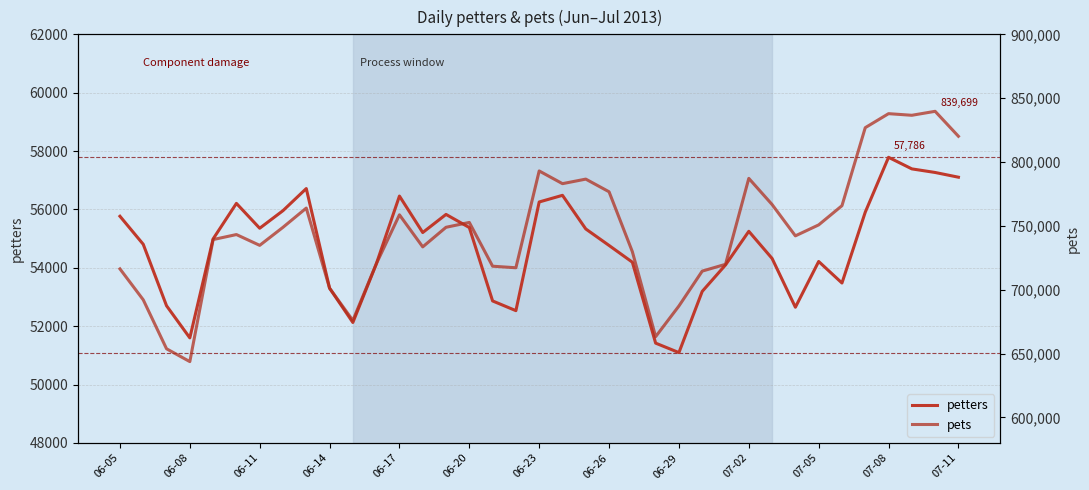

At which label does petters reach its minimum?

06-29